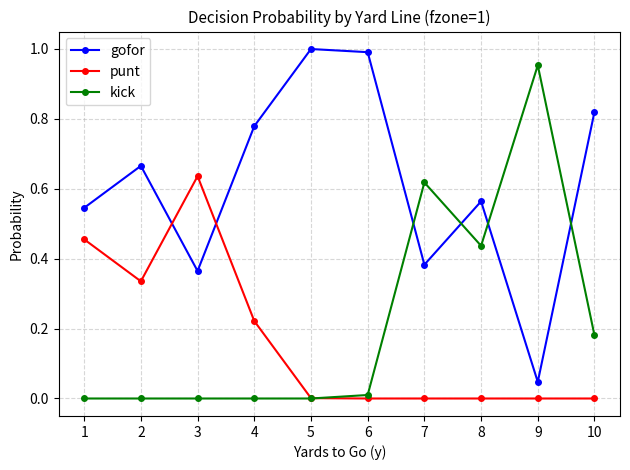

Which series ends up on top after the final intersection of punt and kick?

kick